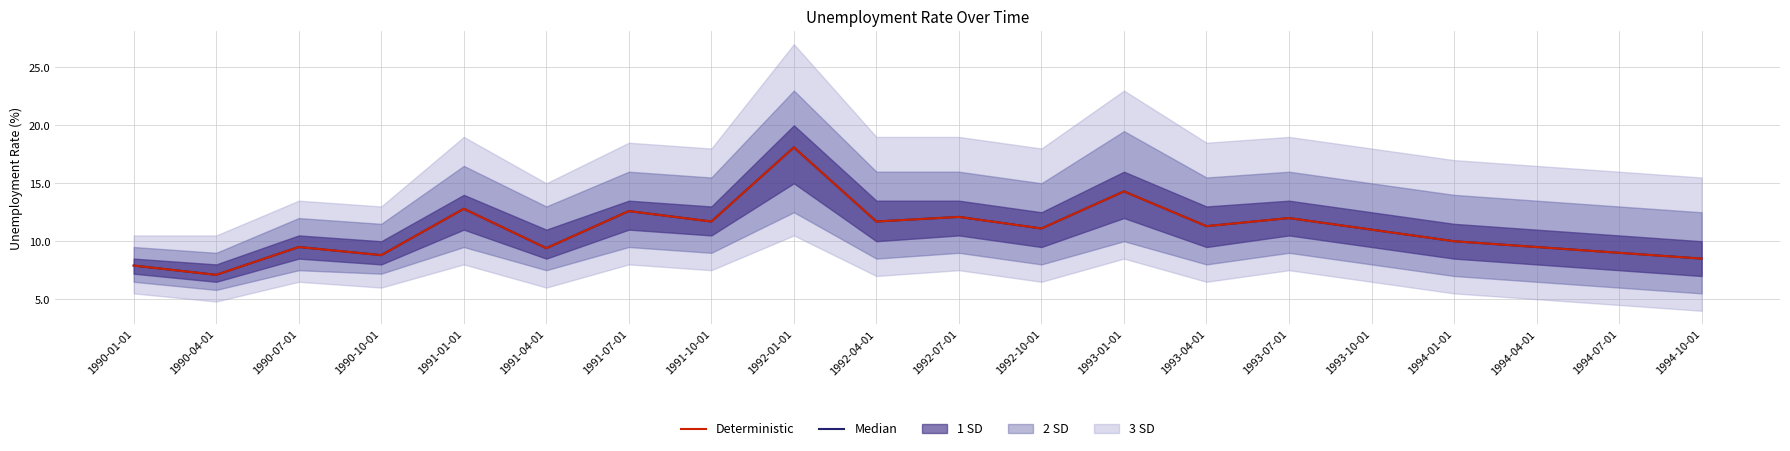

Which series has the largest total across all categories?

Median